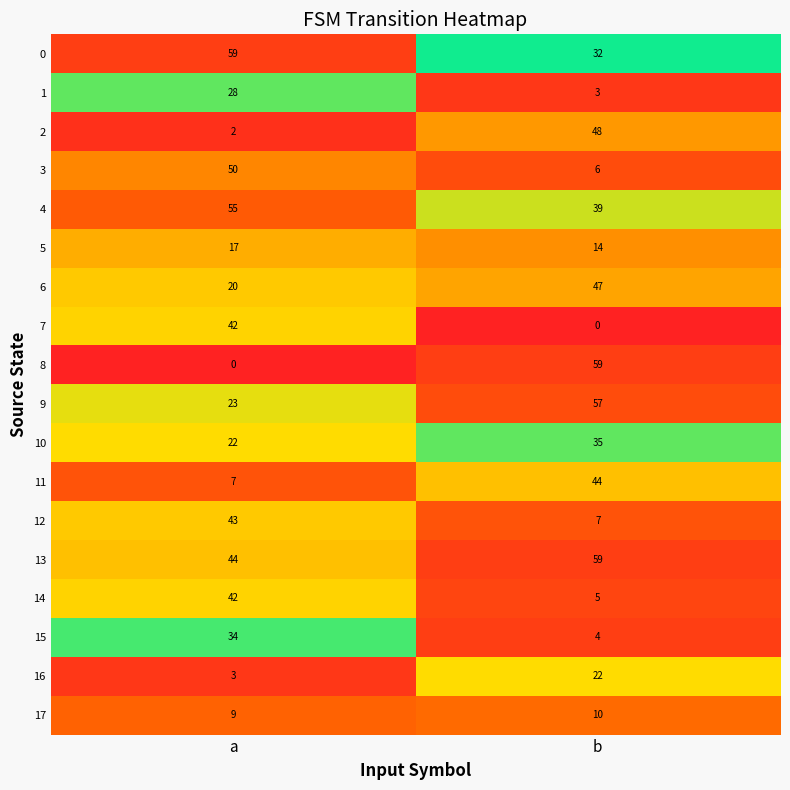

Is the value of 1 at a greater than the value of 9 at b?

No